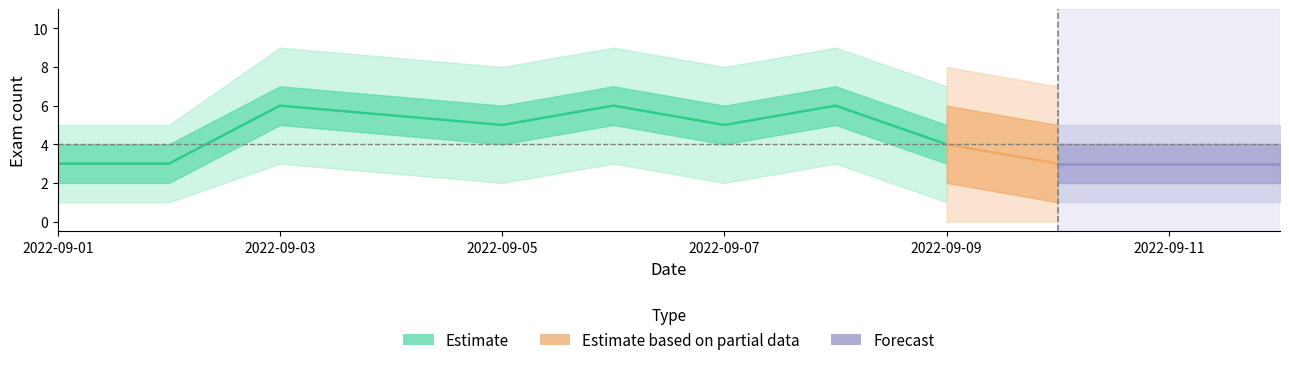

What is the average value of the Estimate series?

5